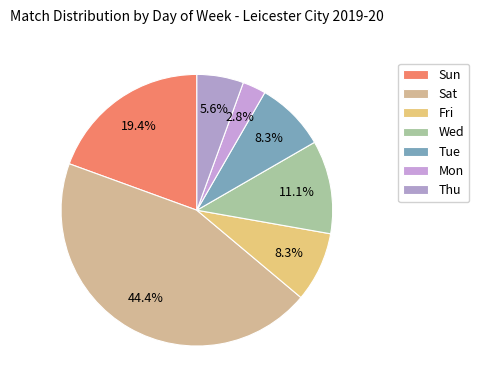

Between Sun and Mon, which is larger?

Sun